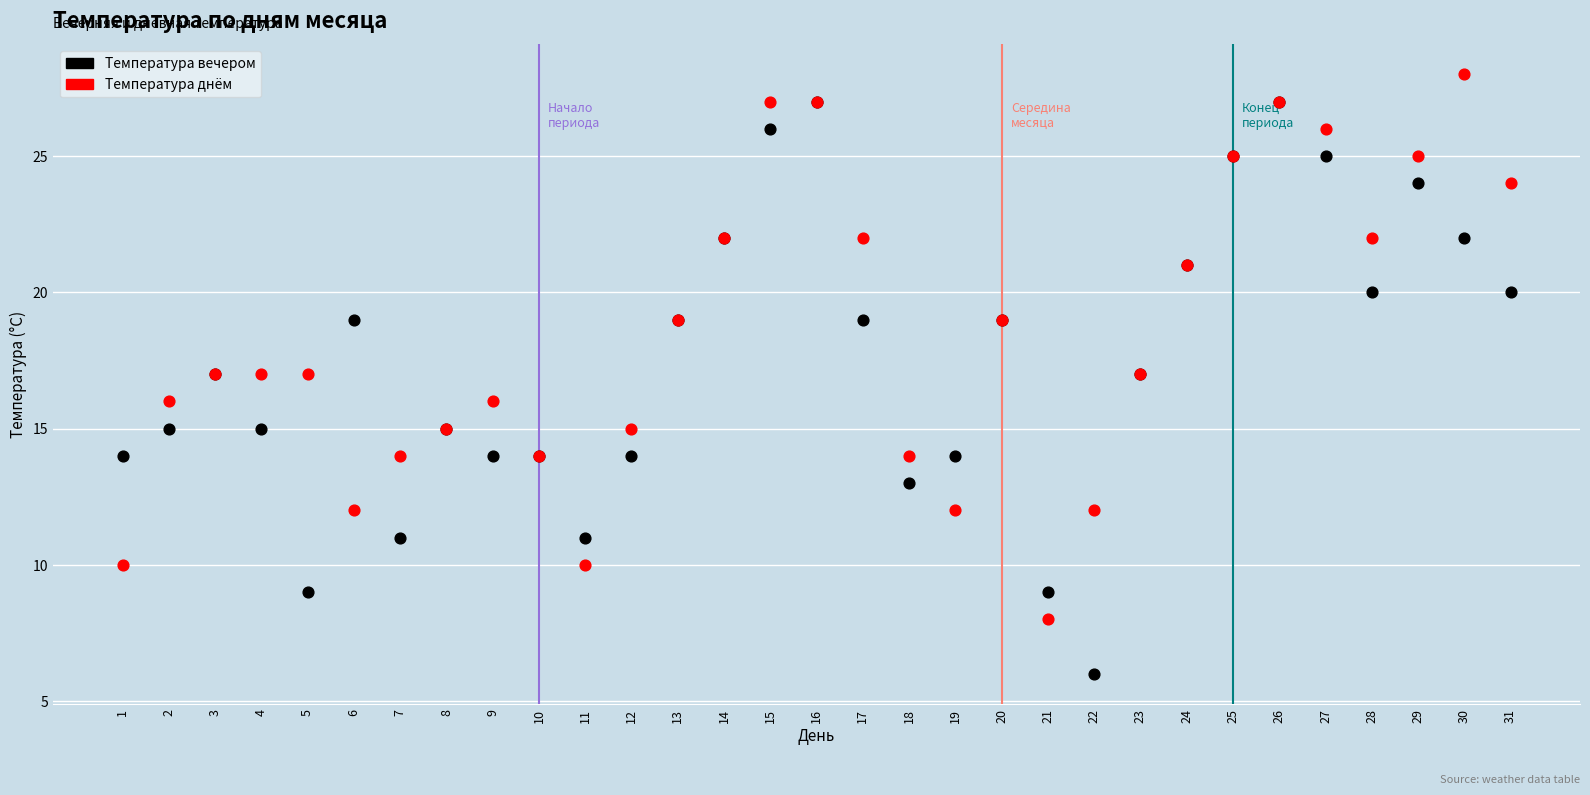

Which series has the largest Y range (max minus min)?

Температура вечером